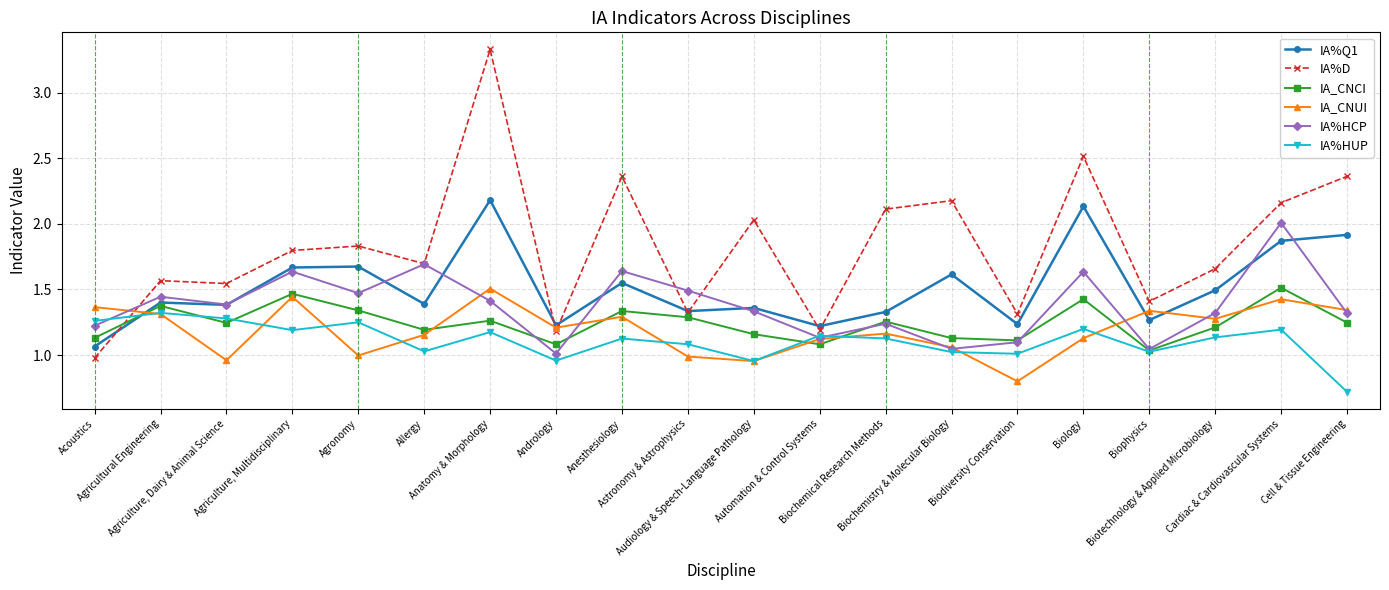

Where do IA_CNUI and IA%D first cross each other?

Acoustics and Agricultural Engineering